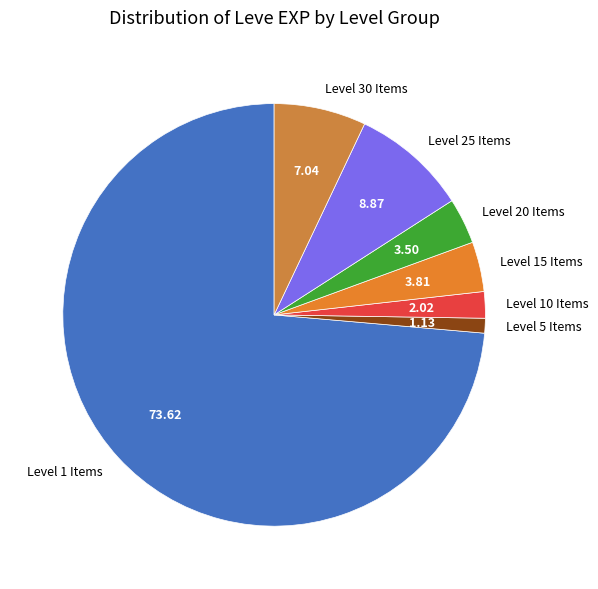

Combined, do Level 30 Items and Level 1 Items account for over 50%?

Yes